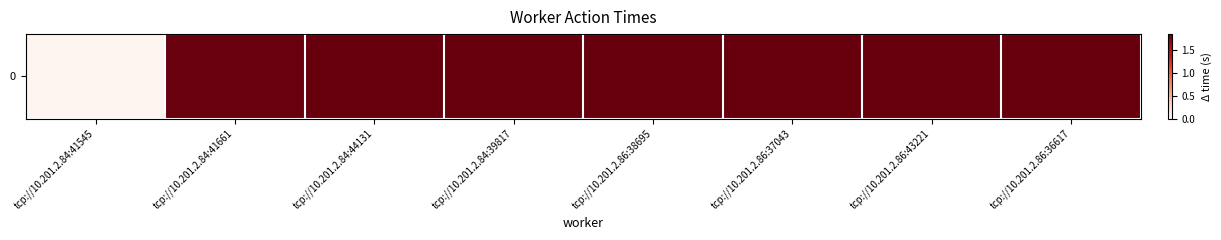

What is the greatest value displayed?

1.8